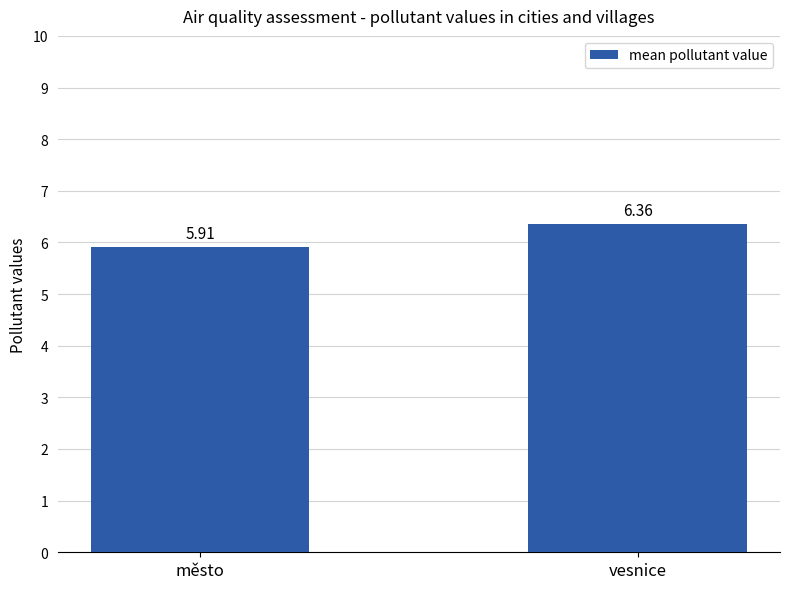

What is the label of the 2nd bar from the right?

město